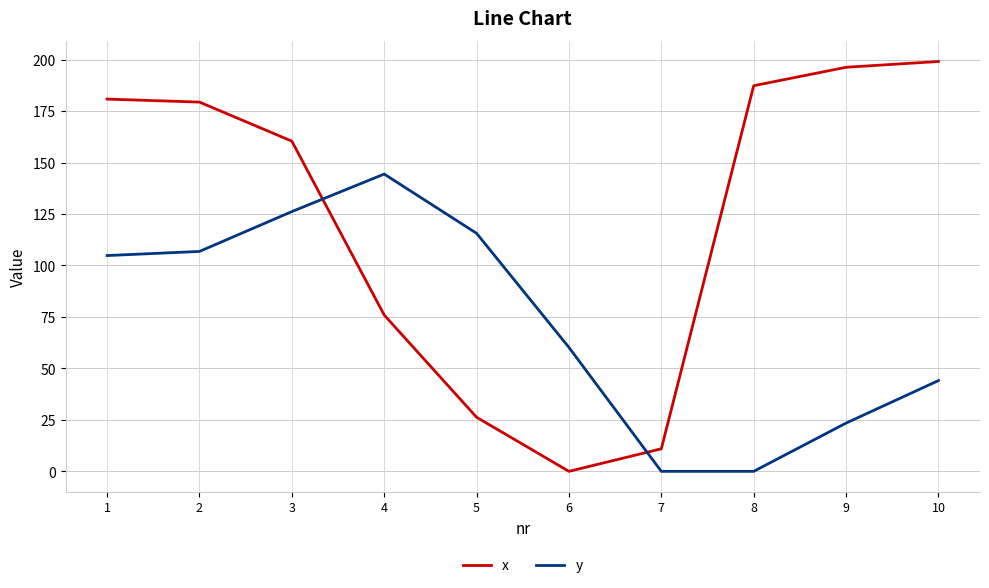

Which series changed the most between 2 and 10?

y